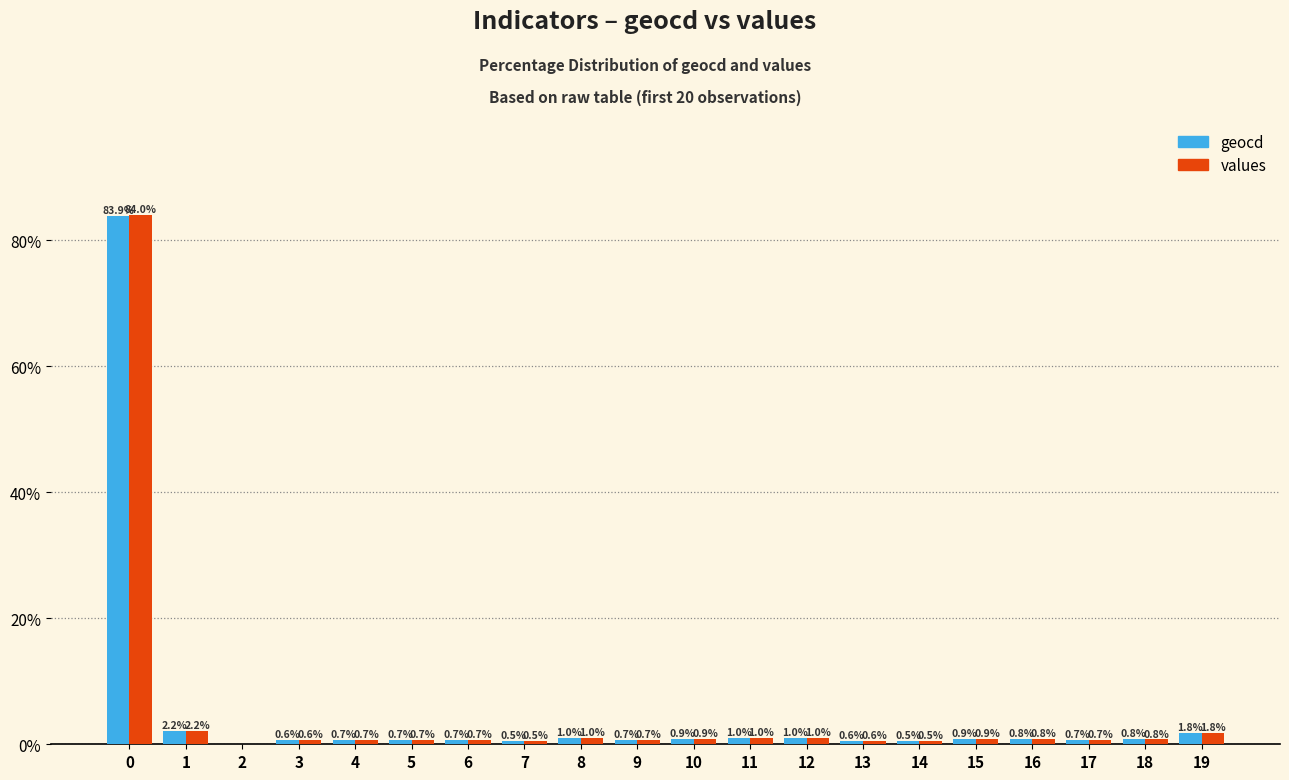

True or false: geocd has a value of -54.0 at 2.

False